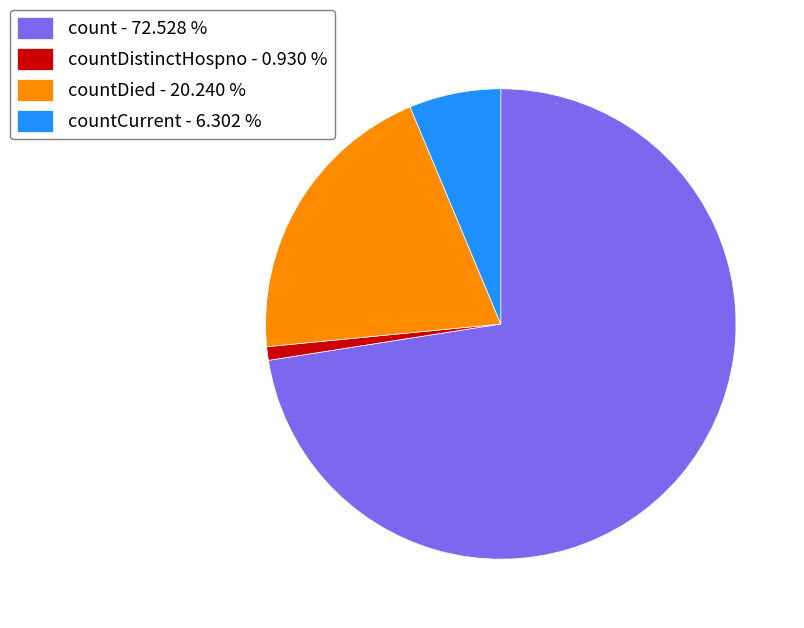

What is the largest slice in the pie chart?

count - 72.528 %